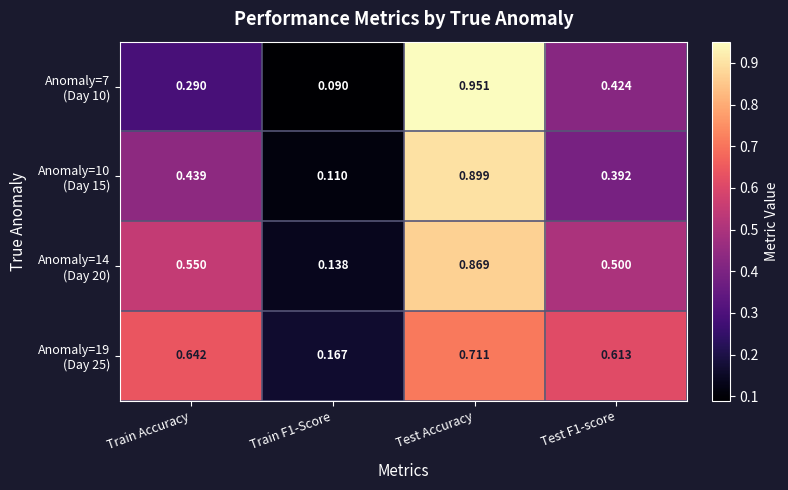

Which category has the lowest value across all series?

Train F1-Score